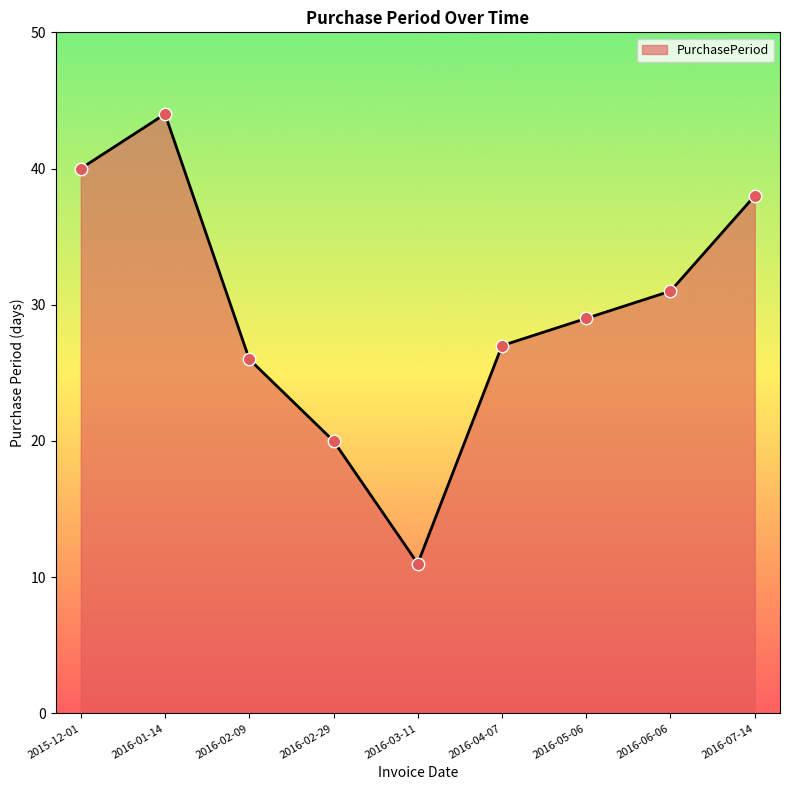

What is the ratio of the value at 2016-06-06 to the value at 2015-12-01?

0.8